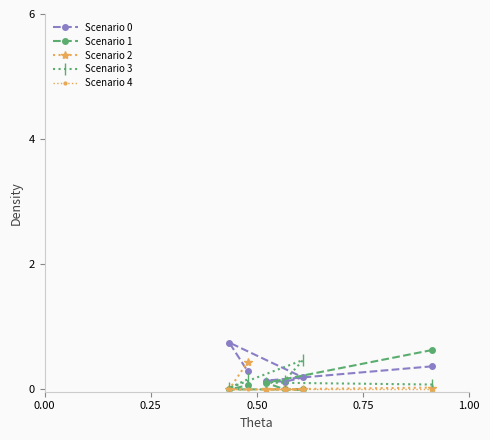

What is the greatest value displayed?

0.7